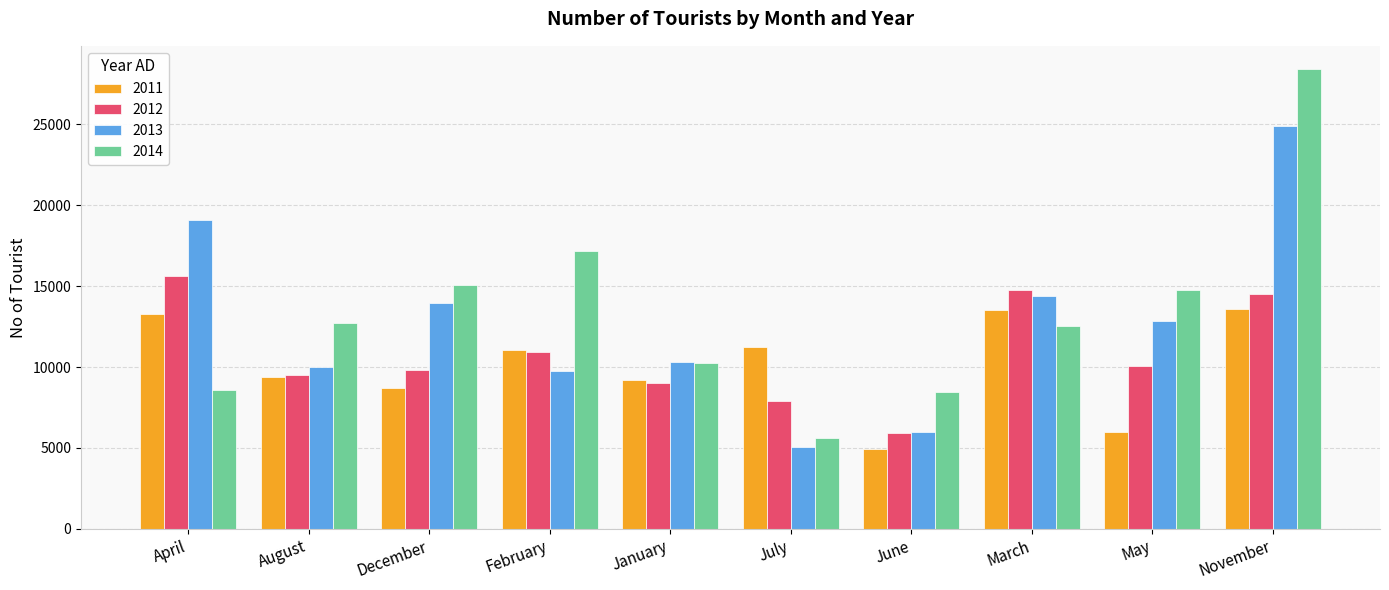

What is the spread (max minus min) of values at January?

1263